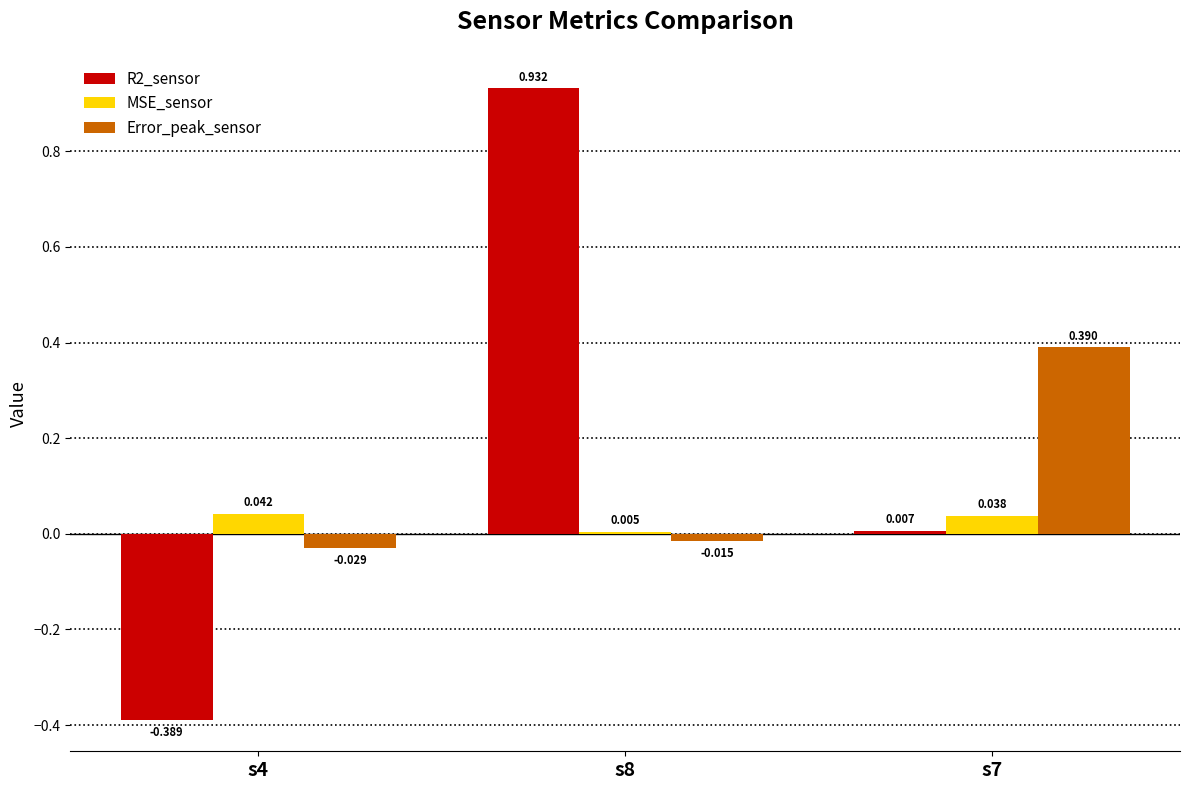

Does the chart contain any negative values?

Yes